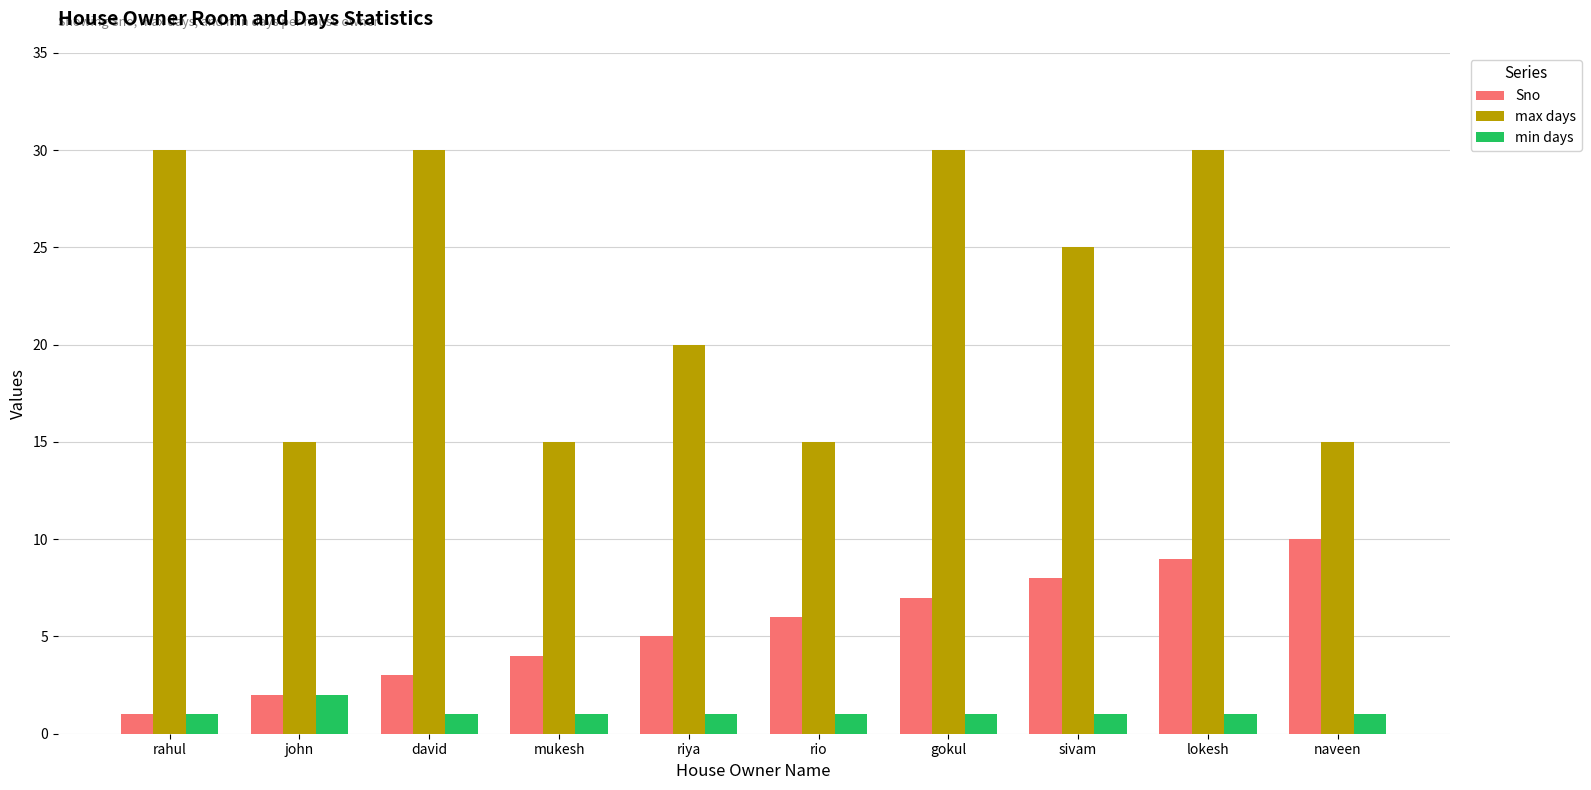

Is it true that max days equals 14 at david?

False